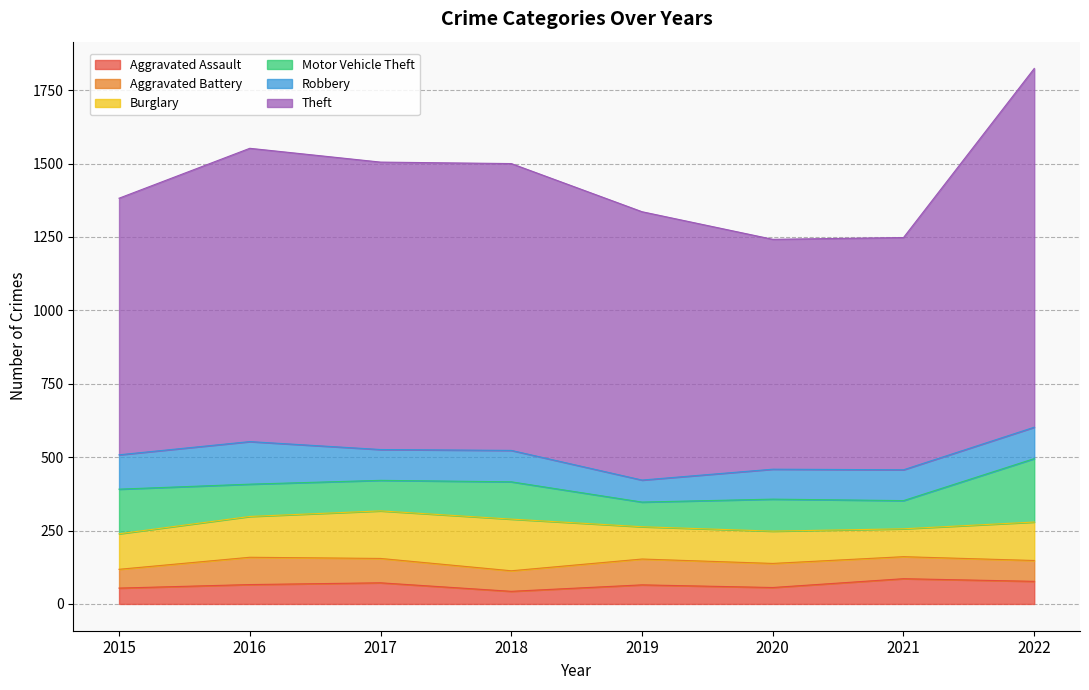

What value does the Robbery series have at 2015, to the nearest 5?

115